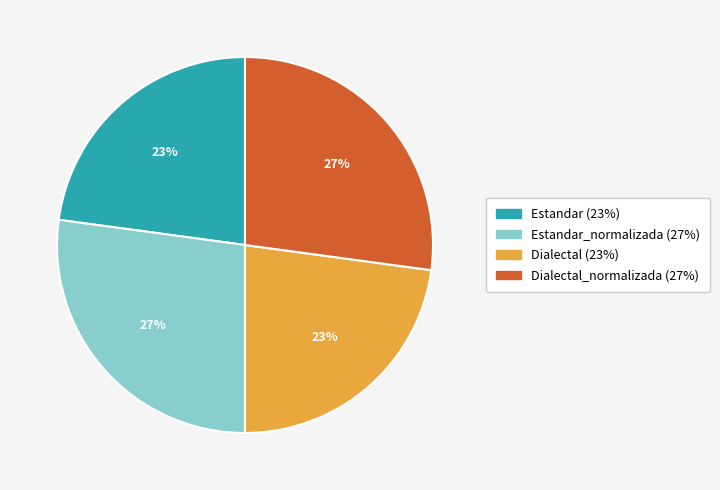

Is there any slice that represents more than half of the pie?

No